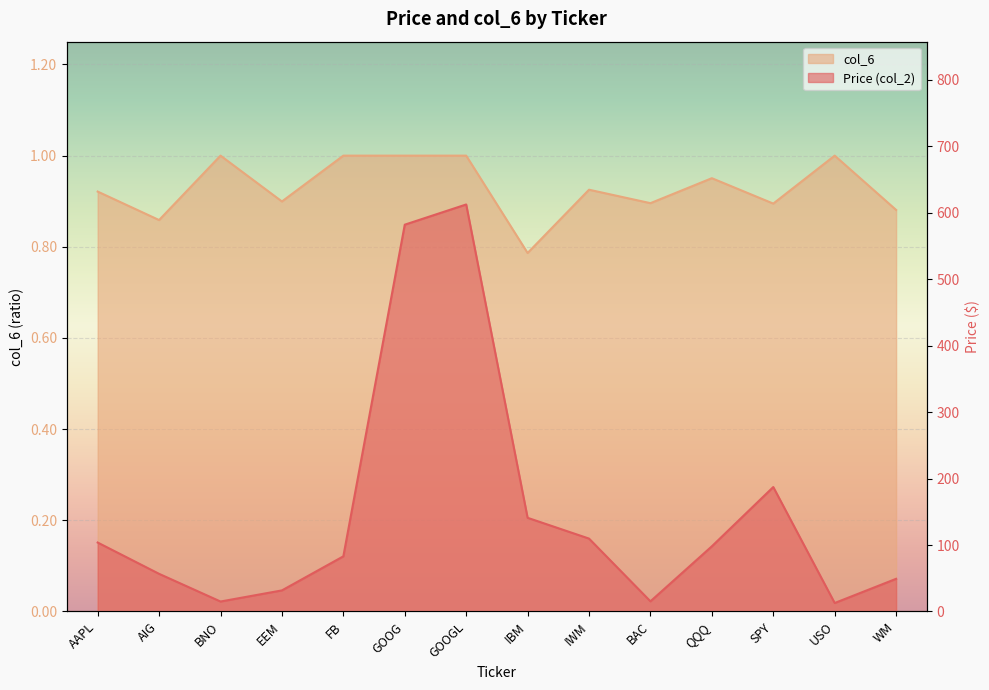

What is the average value of the col_6 series?

0.9